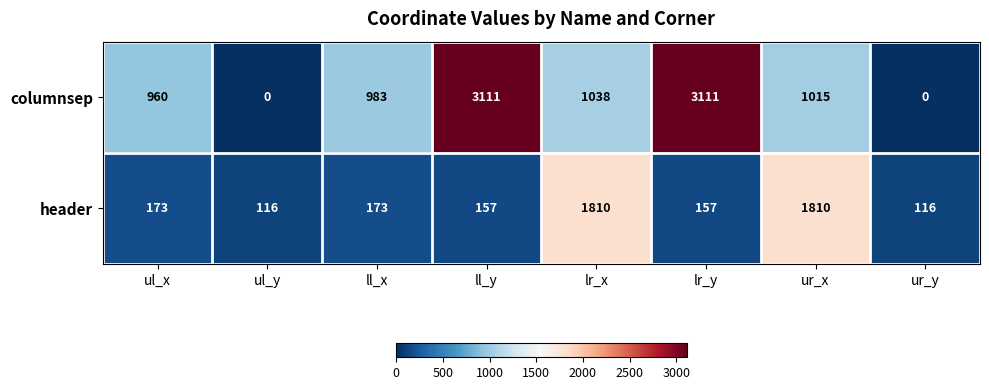

What is the difference between the second highest and minimum values in the columnsep series?

3111